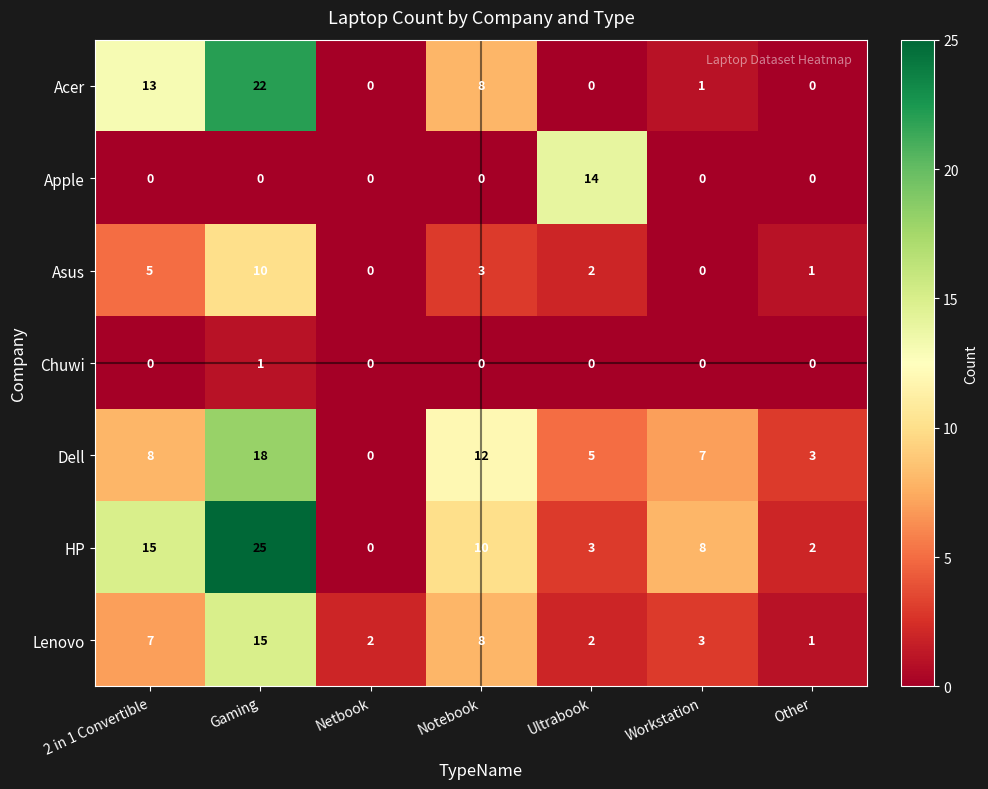

The Lenovo series shows 3 at Workstation. True or false?

True